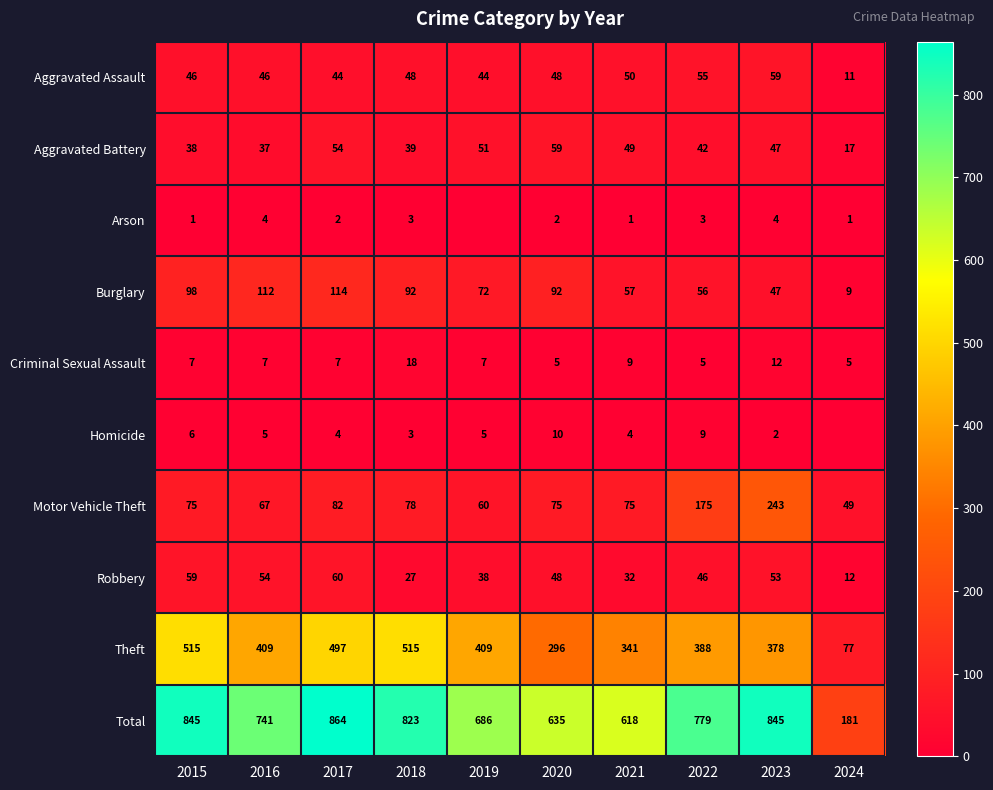

What is the spread (max minus min) of values at 2020?

633